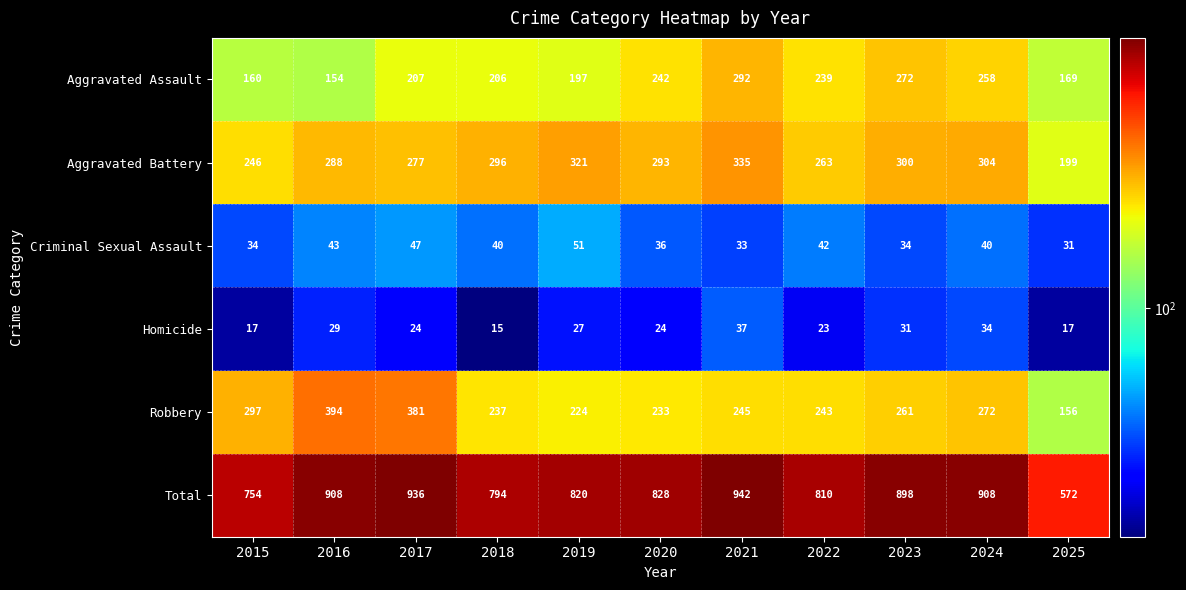

How many distinct data groups are displayed?

6